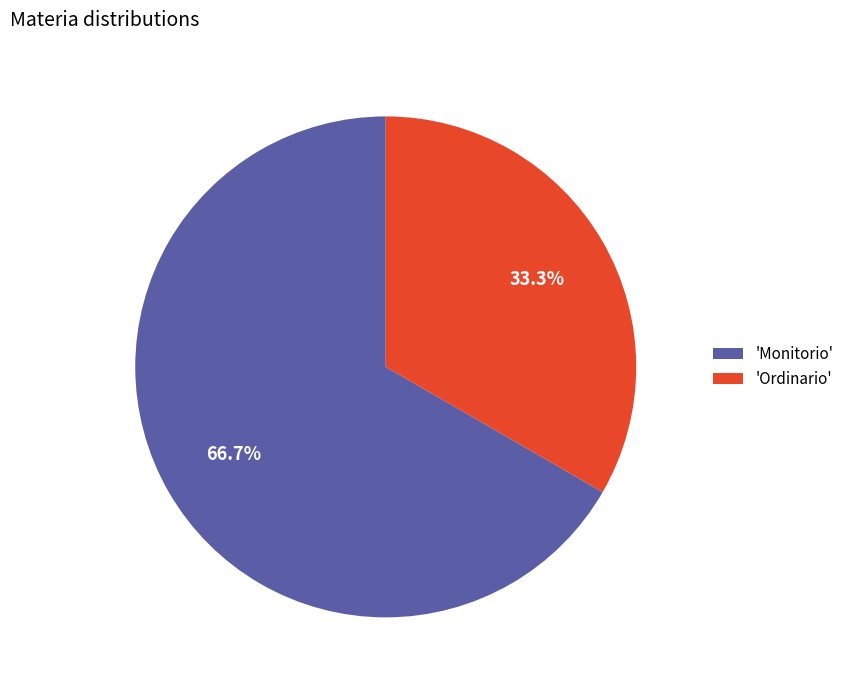

Between 'Ordinario' and 'Monitorio', which is larger?

'Monitorio'